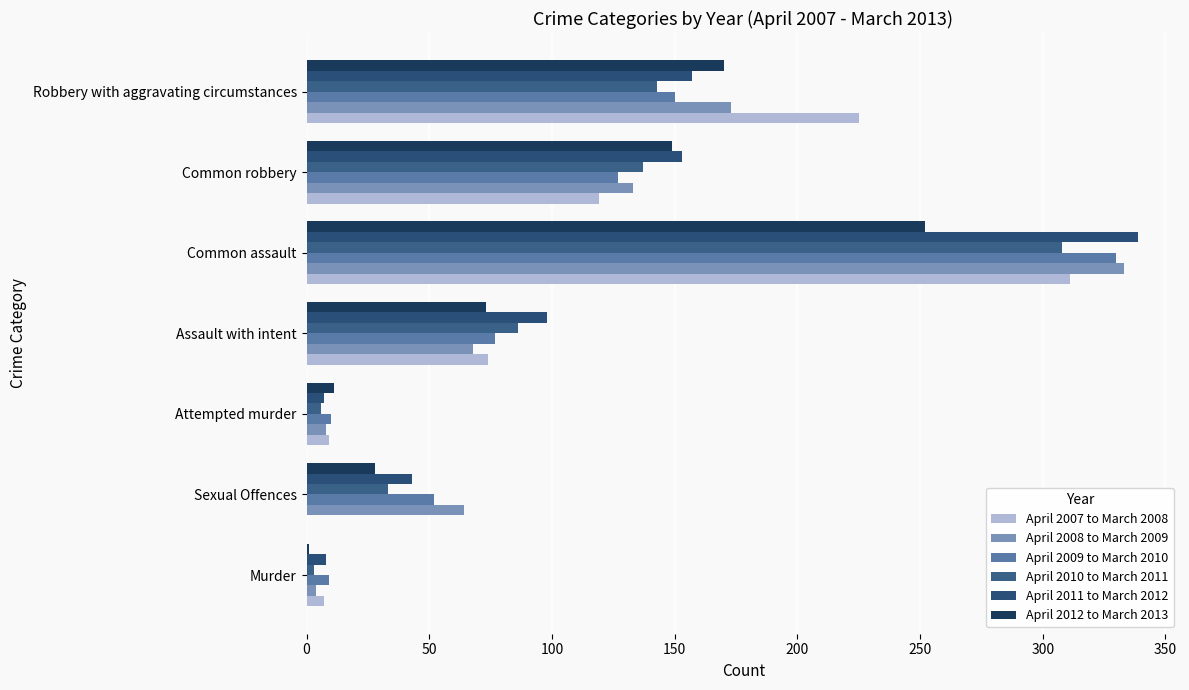

What is the value of the April 2011 to March 2012 bar at the 2nd from the left?

43